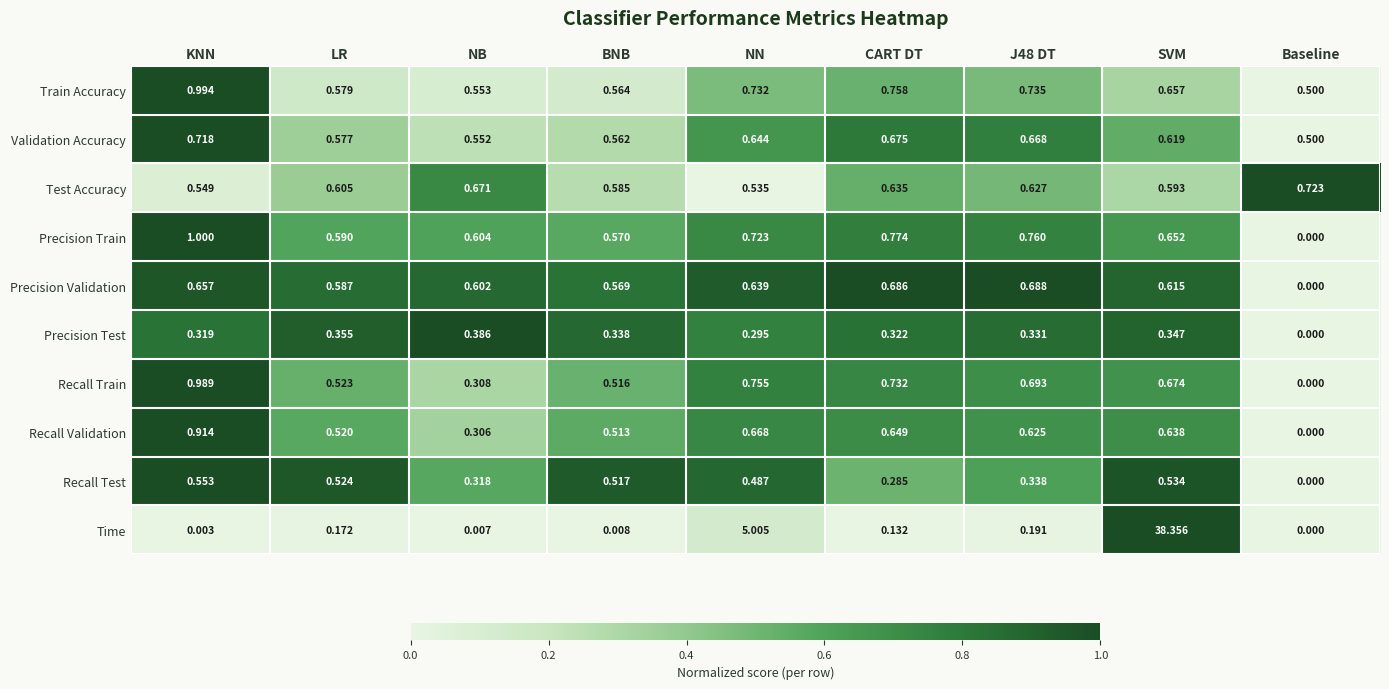

At which category does the chart reach its minimum across all series?

Baseline